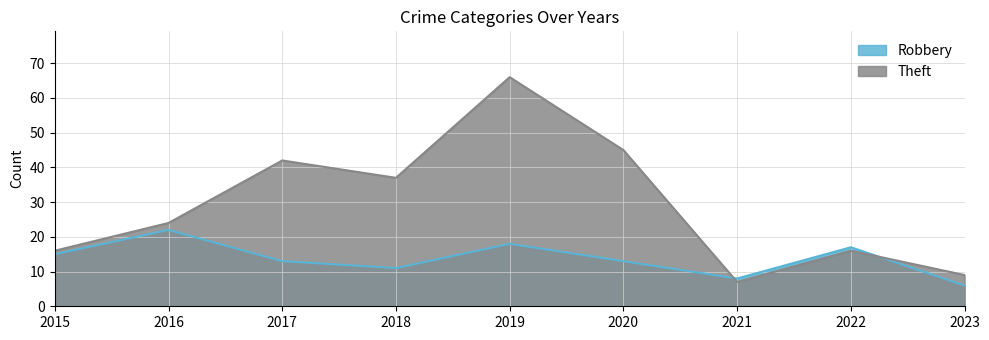

Which series has the largest total across all categories?

Theft